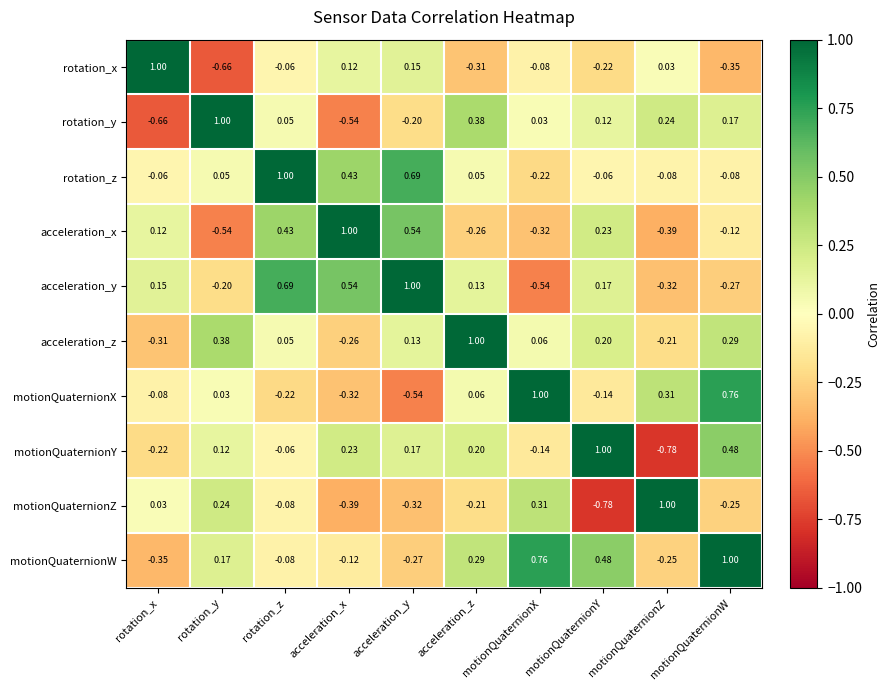

Which series has the largest total across all categories?

rotation_z